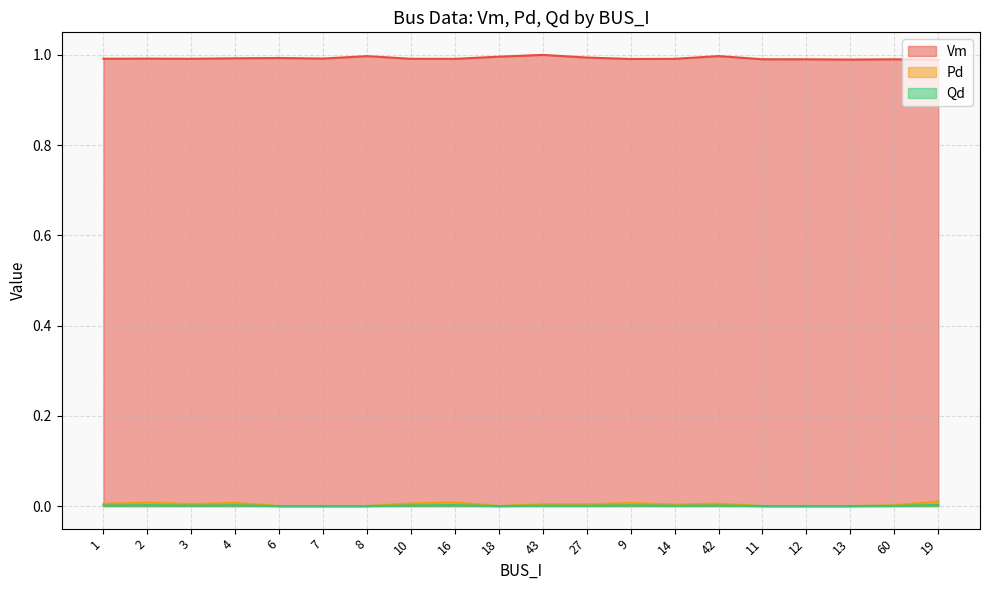

The value of Vm at 42 is 1.7. True or false?

False